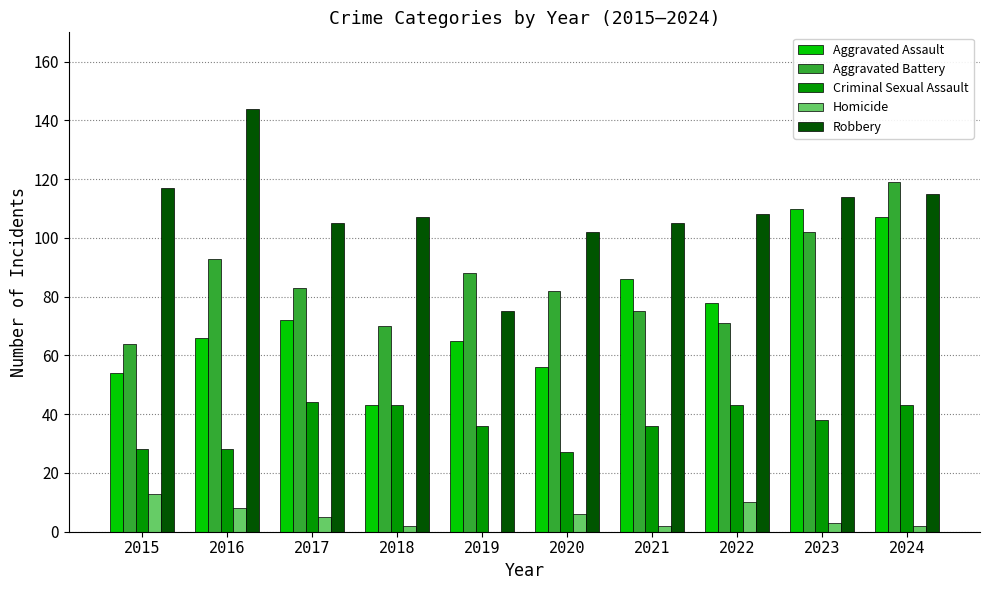

The value of Criminal Sexual Assault at 2020 is 27. True or false?

True